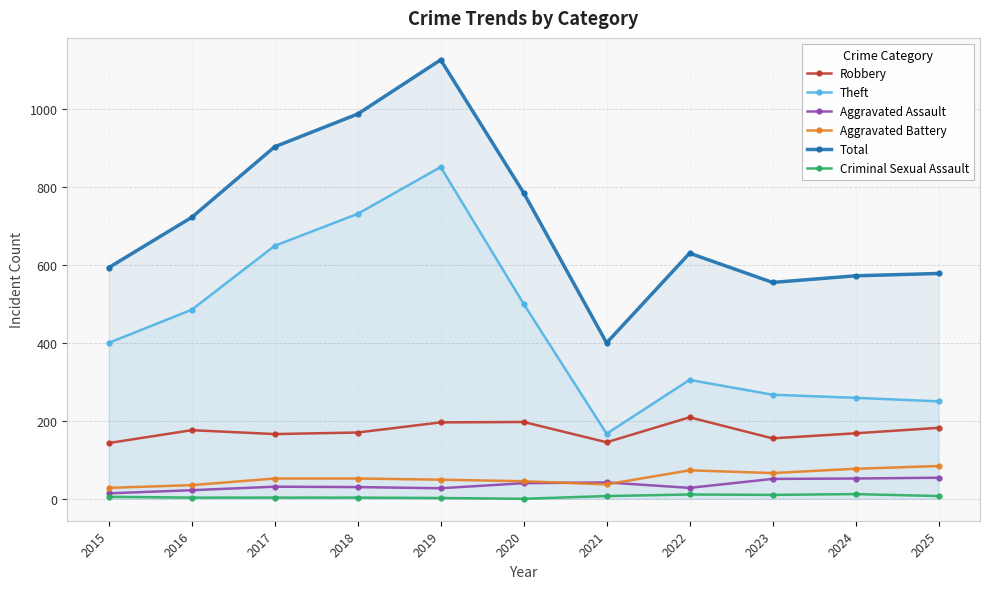

True or false: Total and Criminal Sexual Assault cross at least once.

False